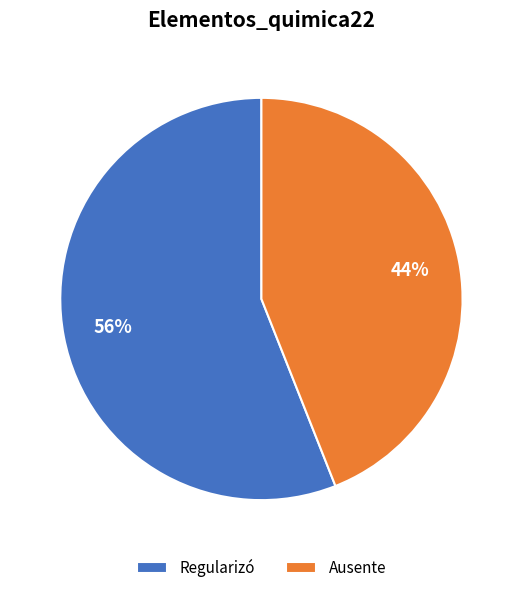

How many slices are in this pie chart?

2